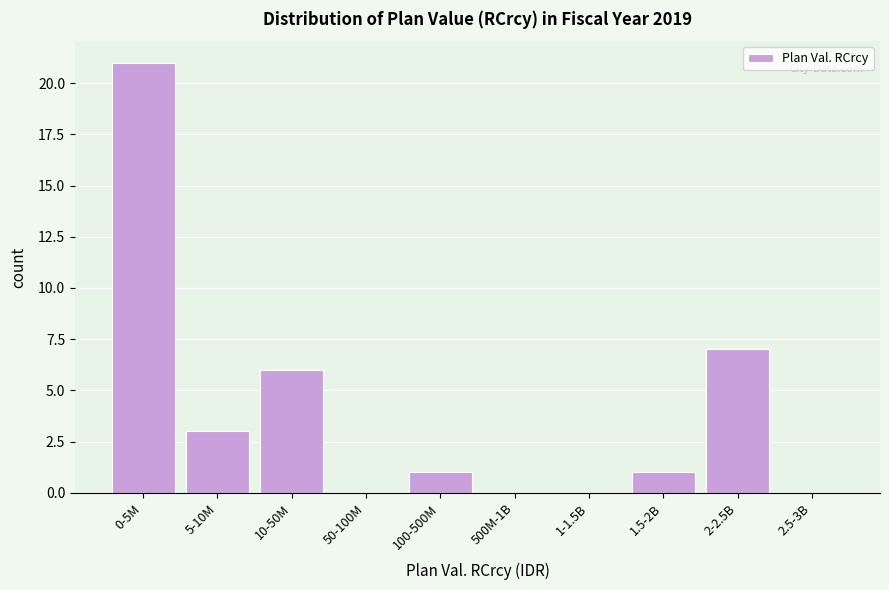

Reading right to left, list all the values displayed in this chart.

2.5-3B=0	2-2.5B=7	1.5-2B=1	1-1.5B=0	500M-1B=0	100-500M=1	50-100M=0	10-50M=6	5-10M=3	0-5M=21